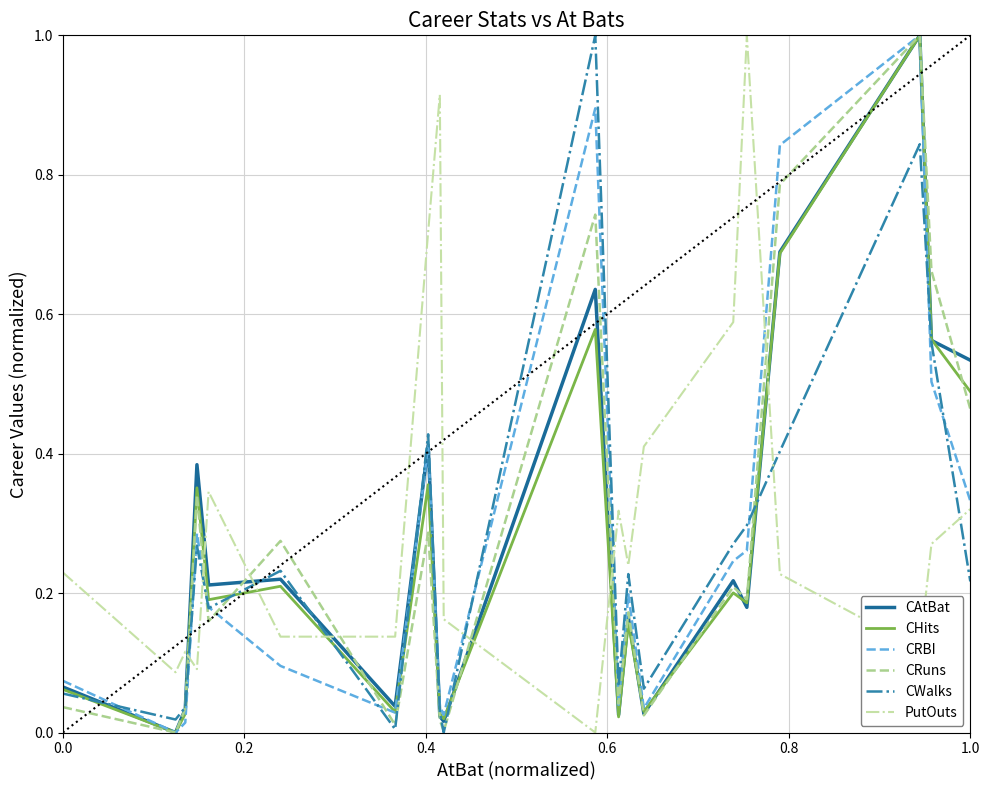

What are all the series names shown in the legend?

CAtBat, CHits, CRBI, CRuns, CWalks, PutOuts